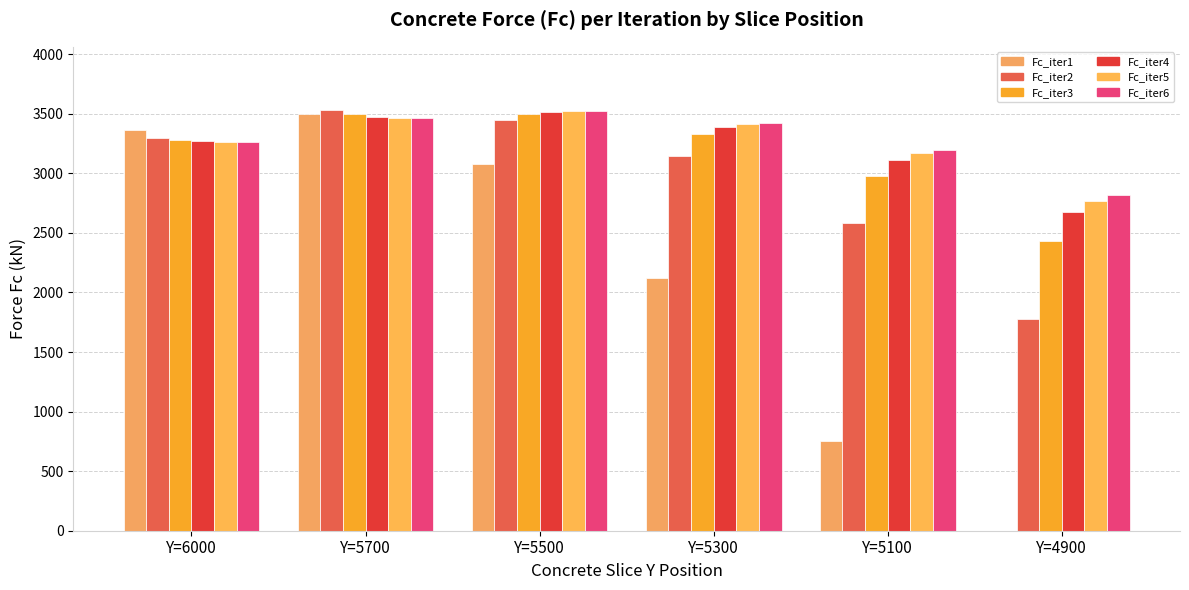

How many groups of bars are there?

6